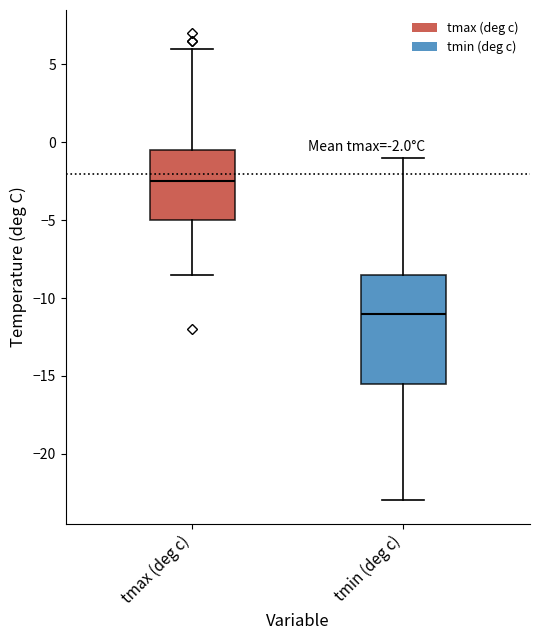

Which box has the lowest median line?

tmin (deg c)